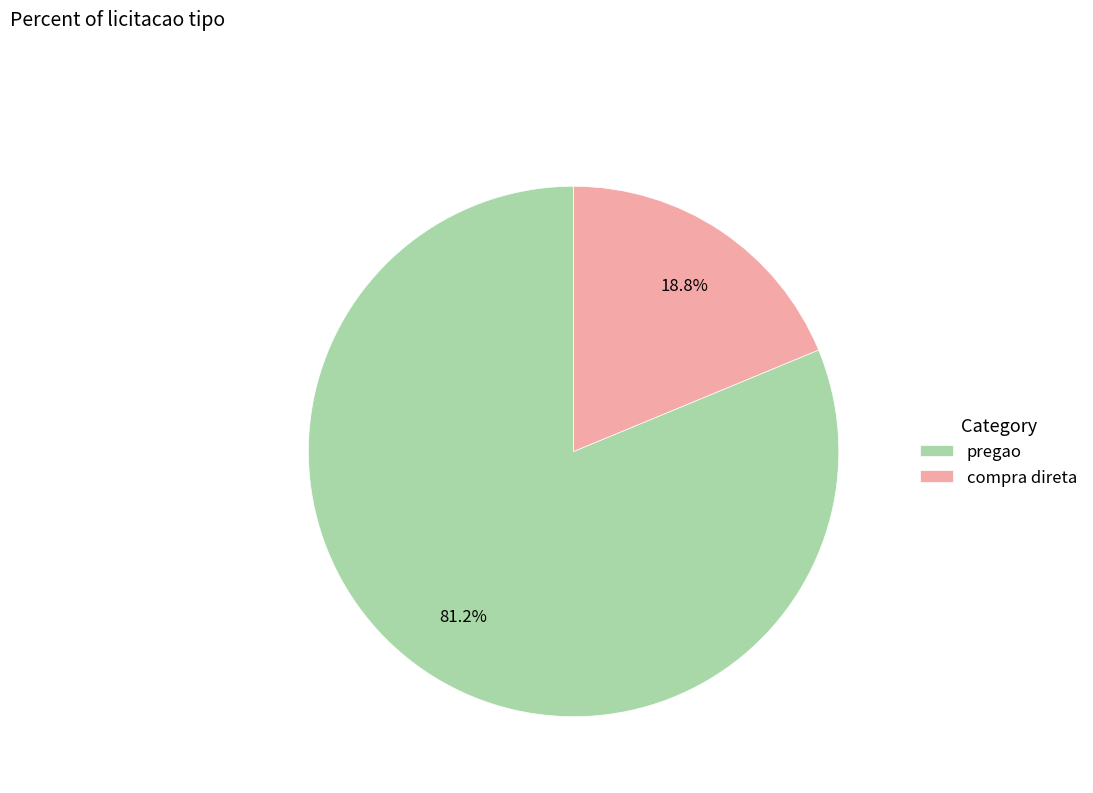

Does pregao represent more than half of the total?

Yes